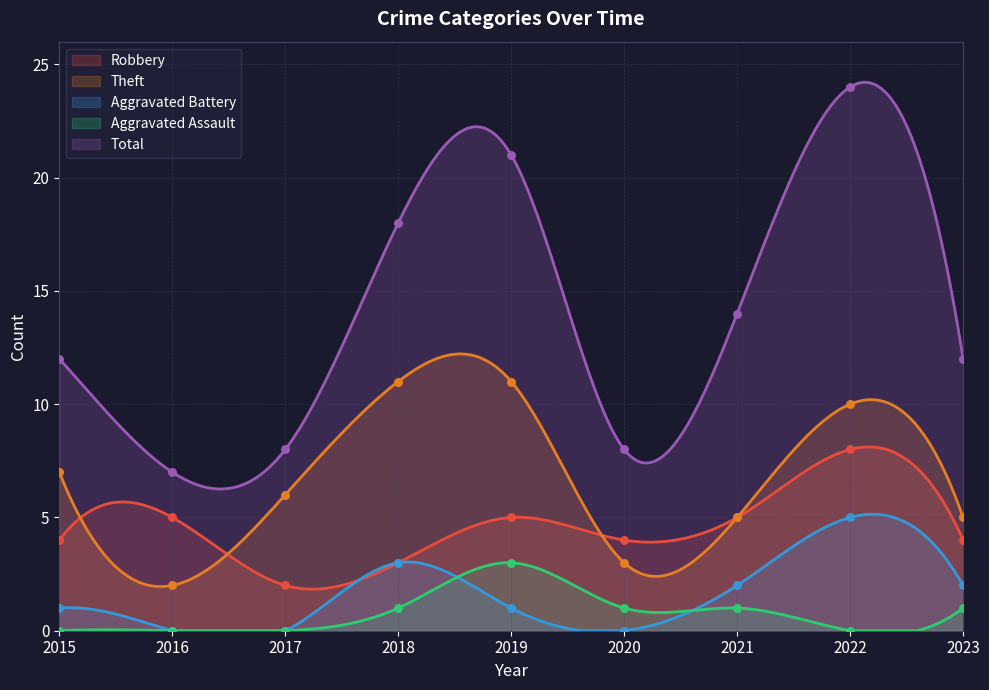

Which series has the widest spread of Y values?

Total